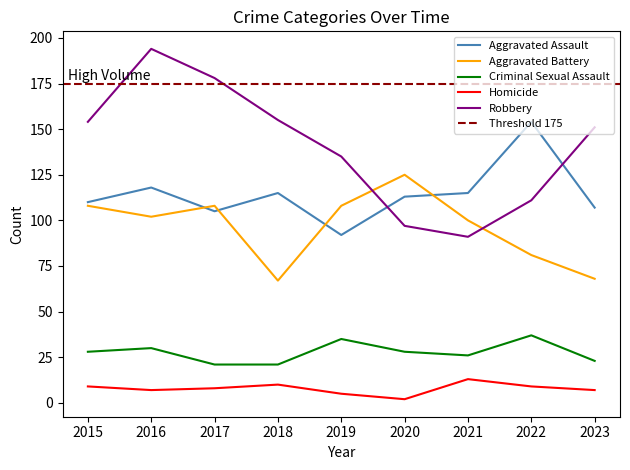

How many lines are shown in the chart?

5